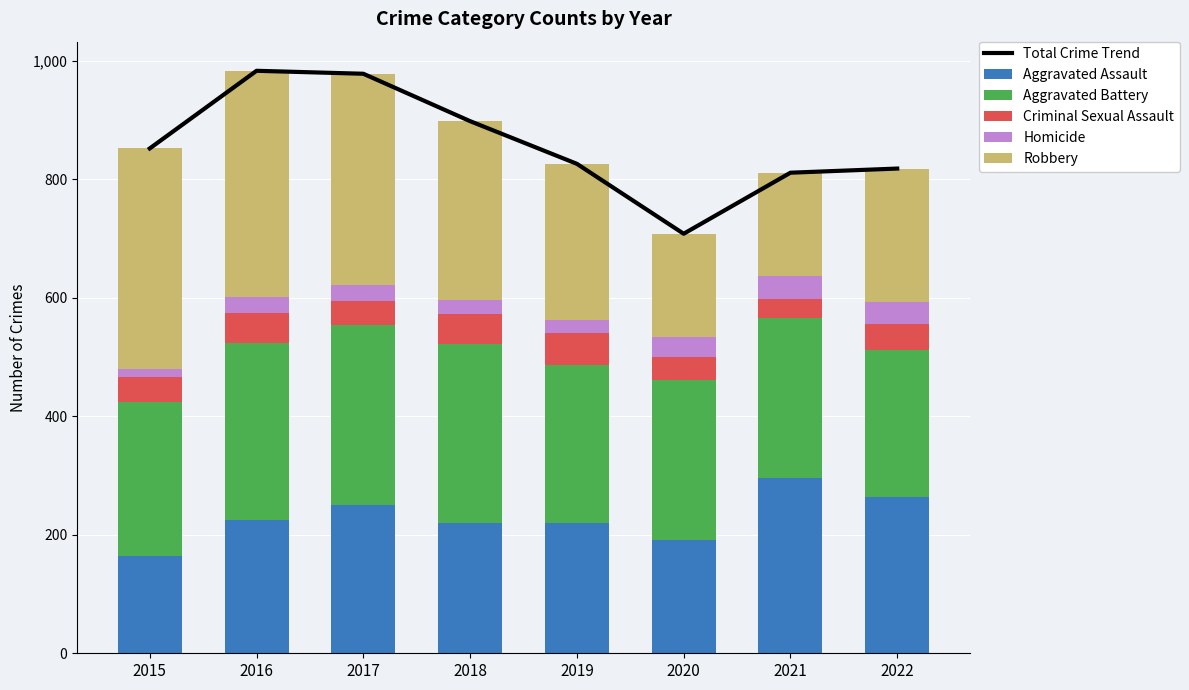

At which category is the sum across all series the highest?

2016